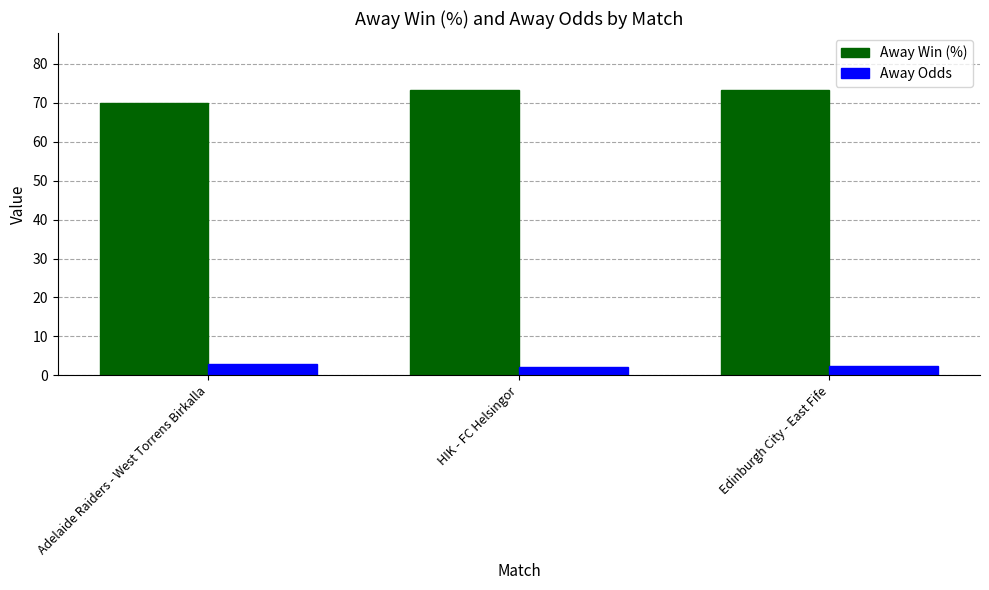

Which series has the largest total across all categories?

Away Win (%)